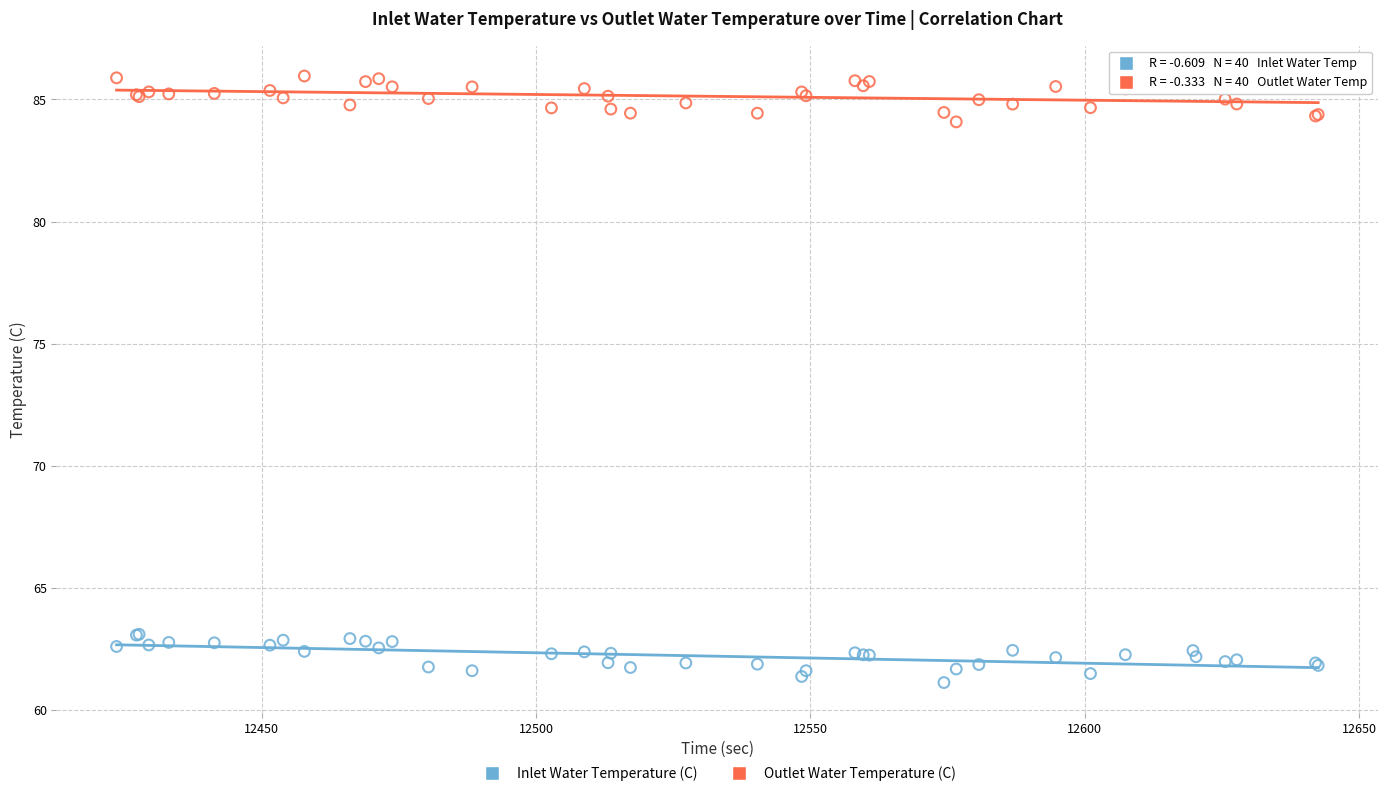

Which series reaches the maximum Y coordinate?

Outlet Water Temperature (C)